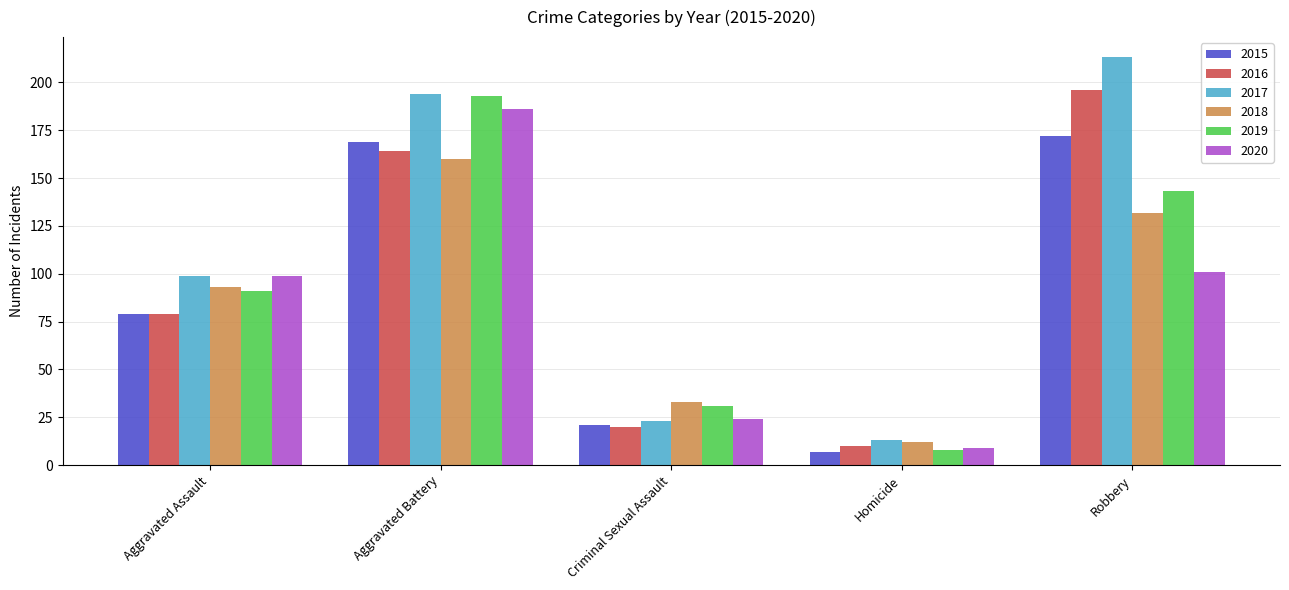

Where is 2019 nearest to the value 100?

Aggravated Assault